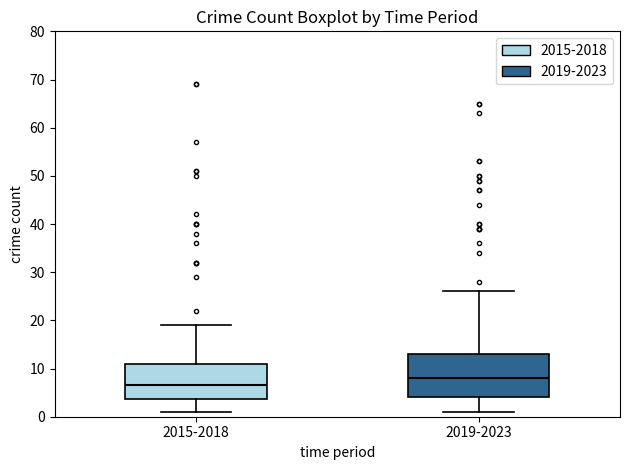

Which box is the tallest, from its lower edge to its upper edge?

2019-2023